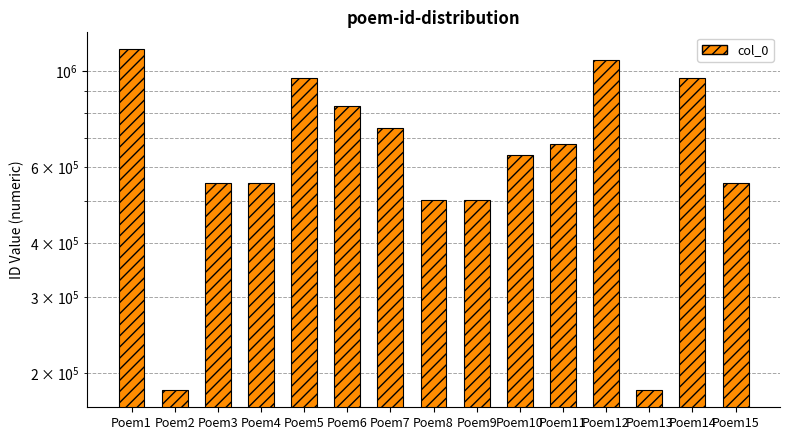

What is the average value?

668746